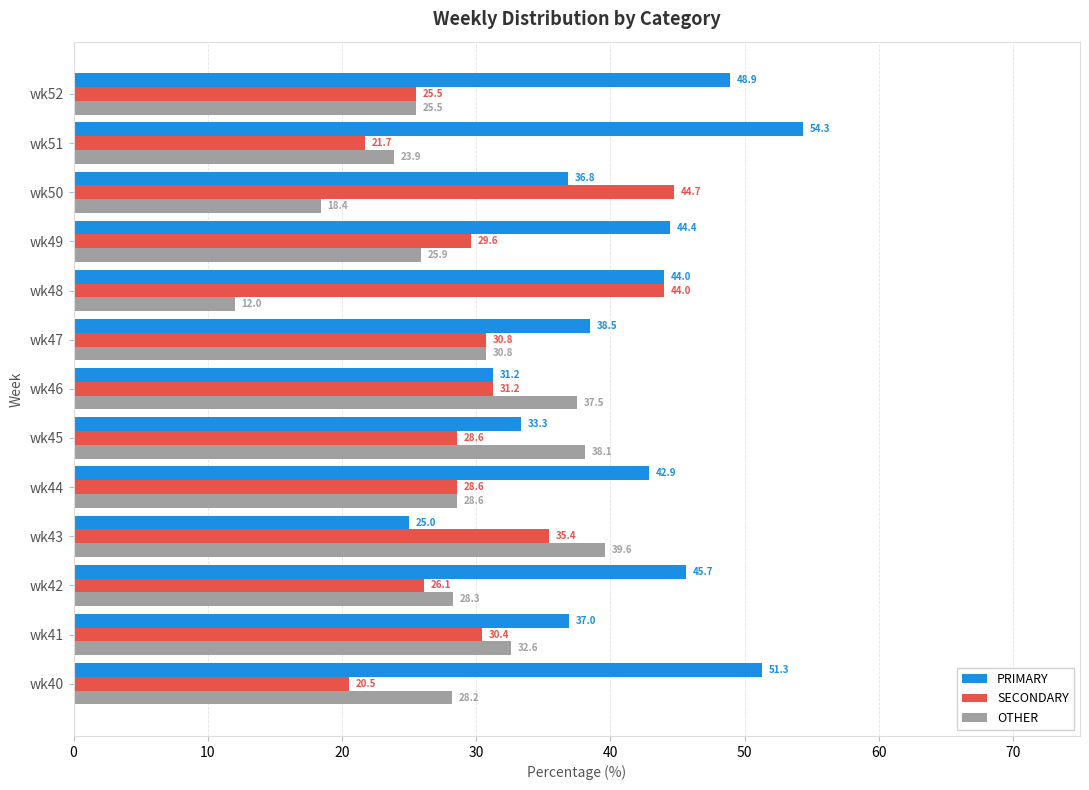

What is the approximate value of PRIMARY at wk44?

42.9